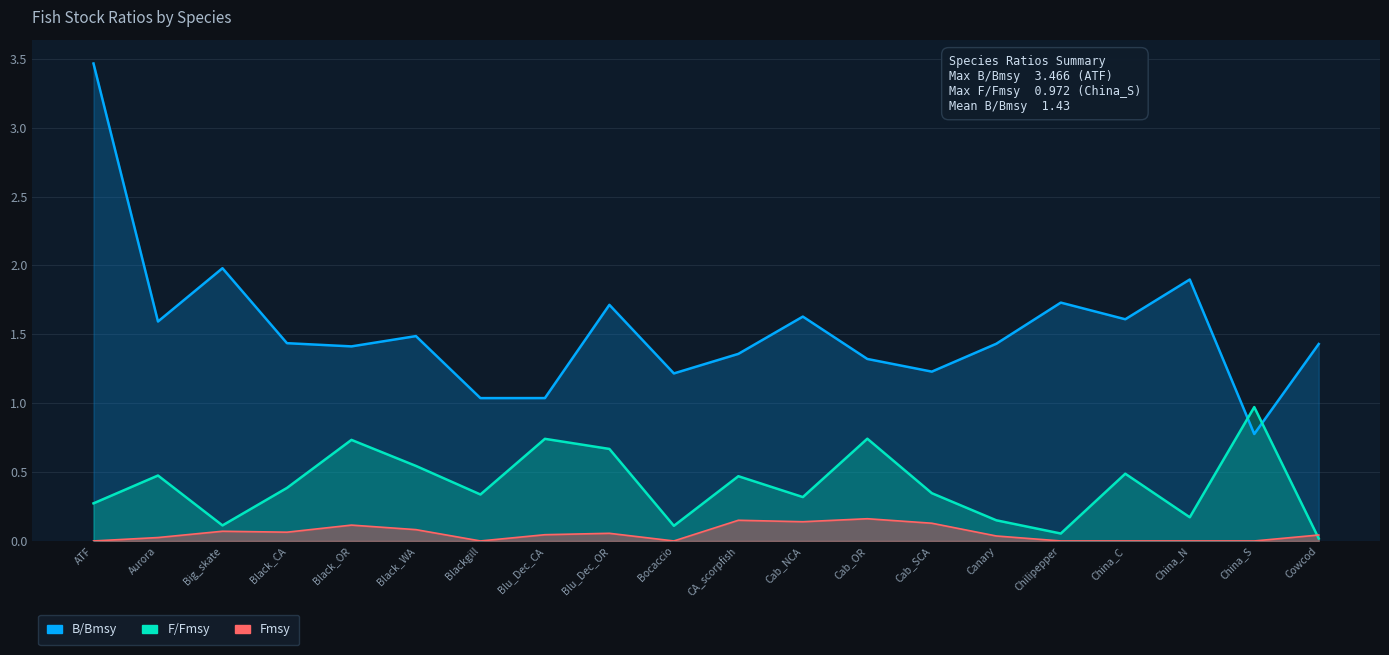

What is the average value of the B/Bmsy series?

1.5